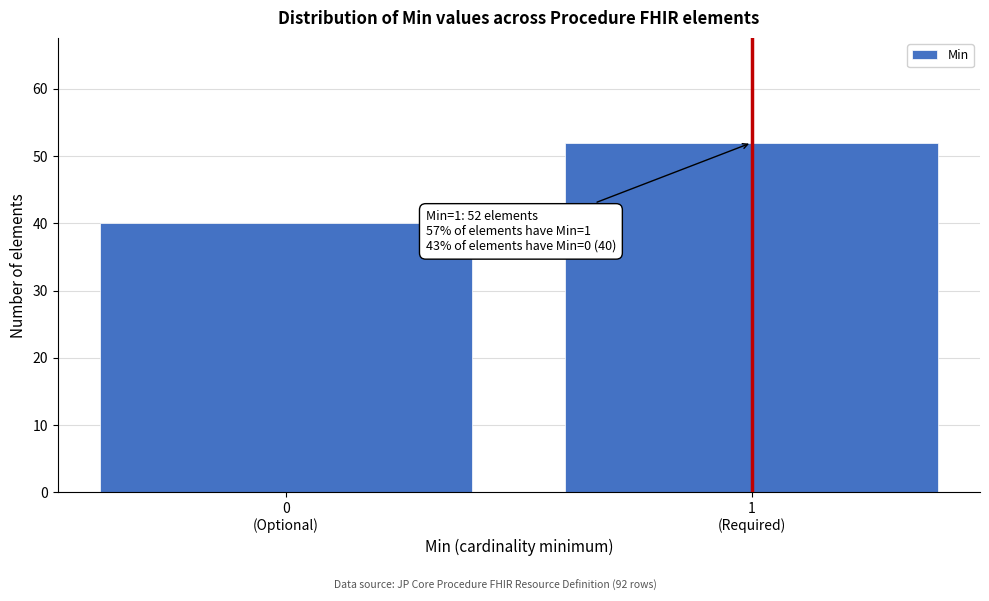

Reading right to left, list all the values displayed in this chart.

52	40